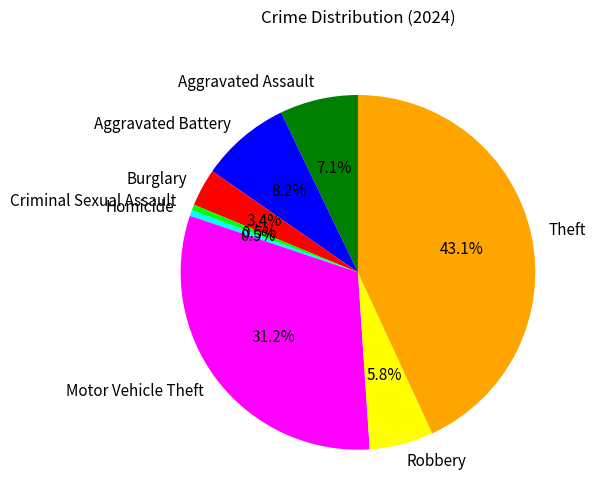

Is there a majority slice in this chart?

No